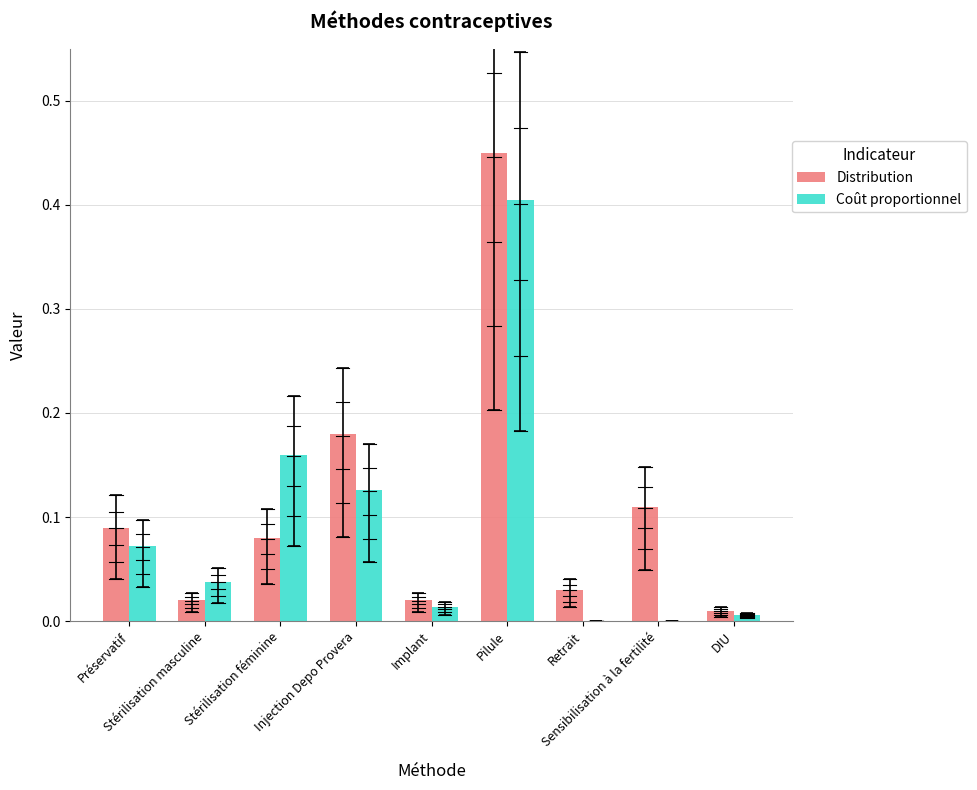

Is the value of Distribution at Stérilisation masculine greater than the value of Coût proportionnel at Implant?

Yes